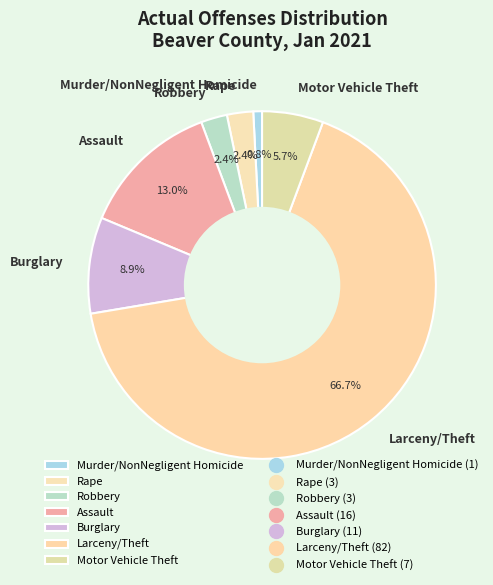

To the nearest percent, what percentage of the pie is Burglary?

9%